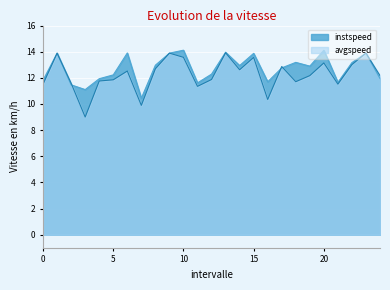

What is the smallest value displayed?

9.0